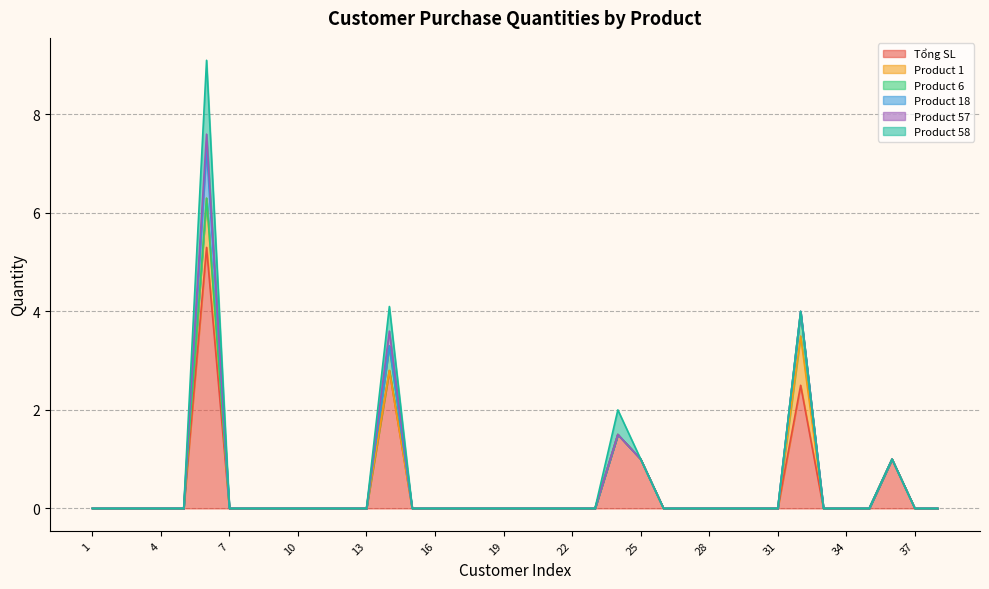

True or false: Tổng SL has a value of 1.0 at 25.

True